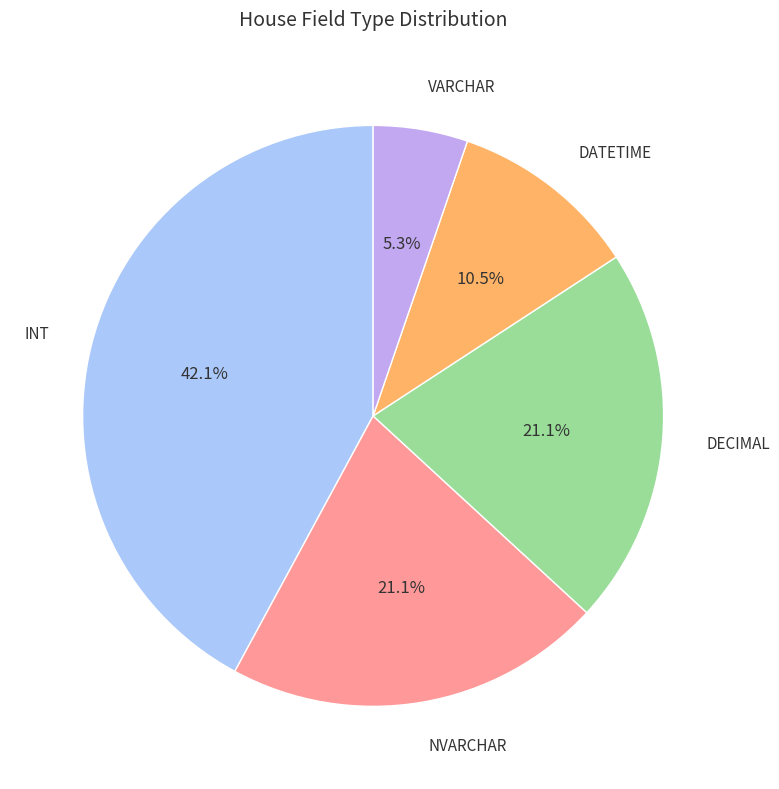

Does any single category account for the majority?

No